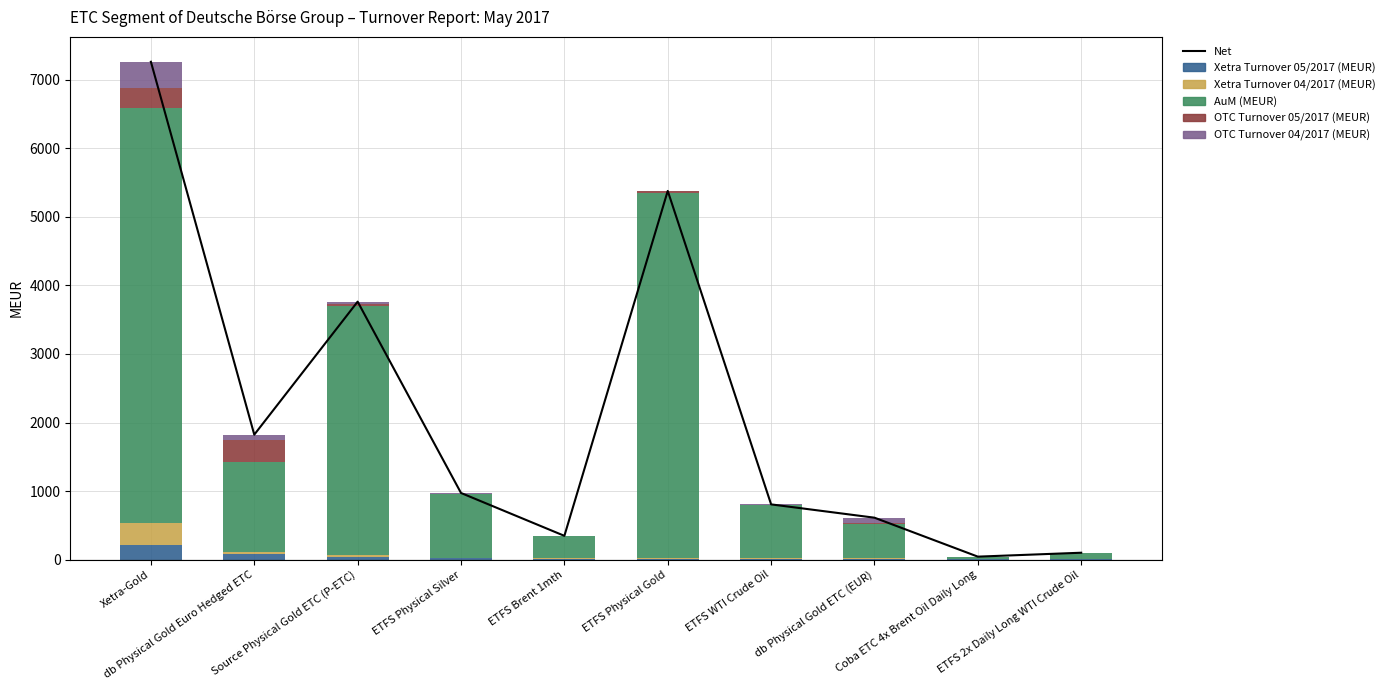

Where does the Net series first go above 971?

Xetra-Gold